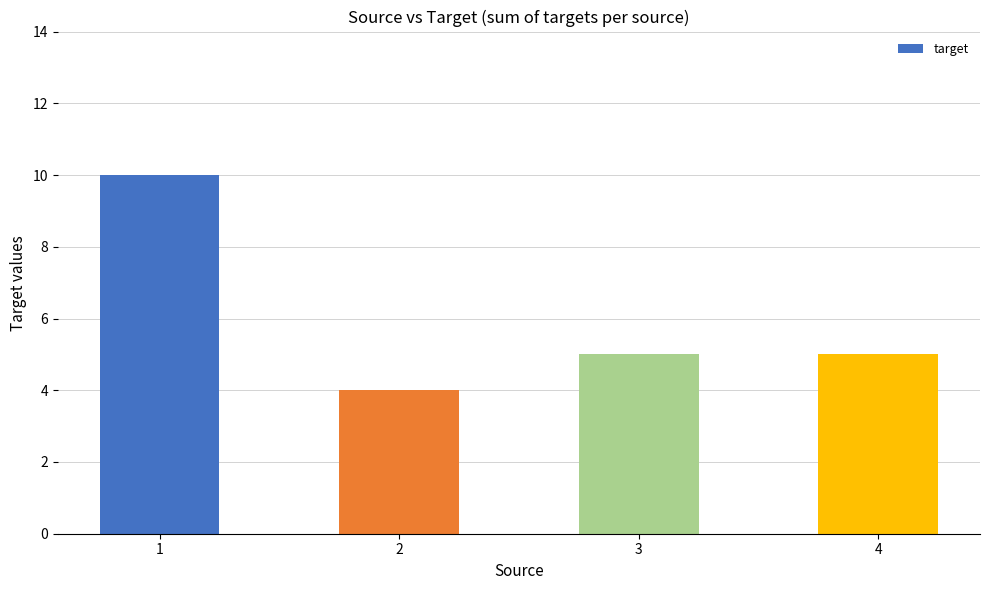

Count the values in the range 5 to 10.

3